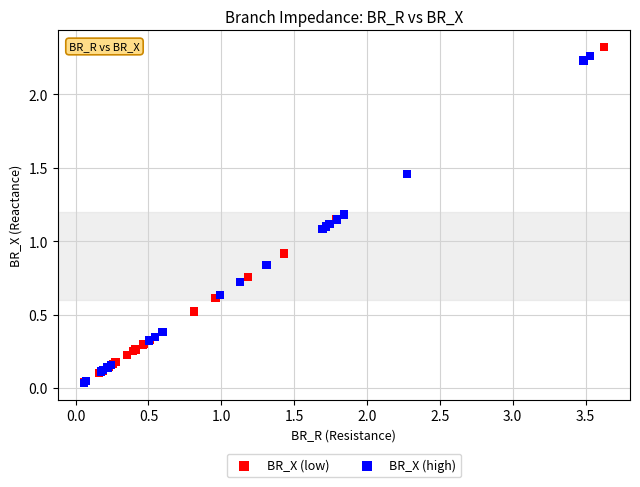

What are all the series names shown in the legend?

BR_X (low), BR_X (high)